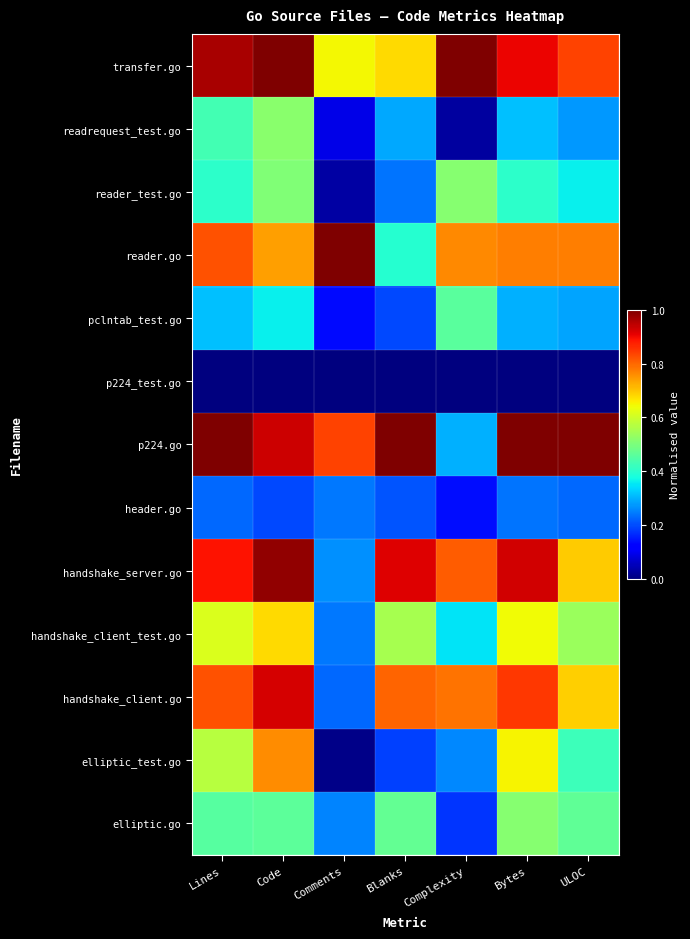

Which series has the largest range (max minus min)?

elliptic_test.go